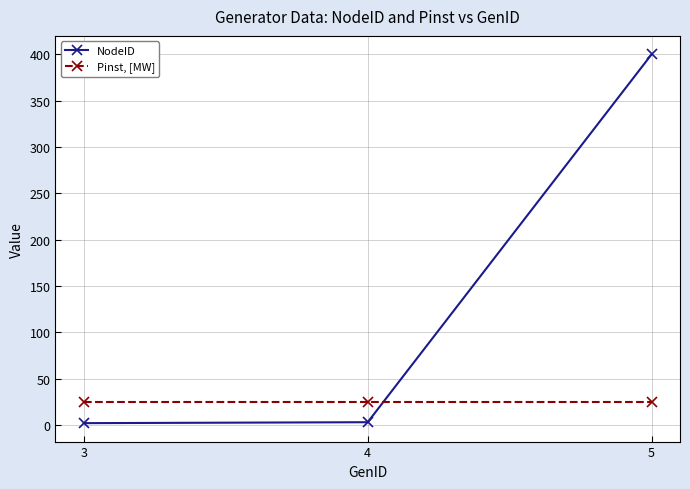

Count the number of categories in the chart.

3